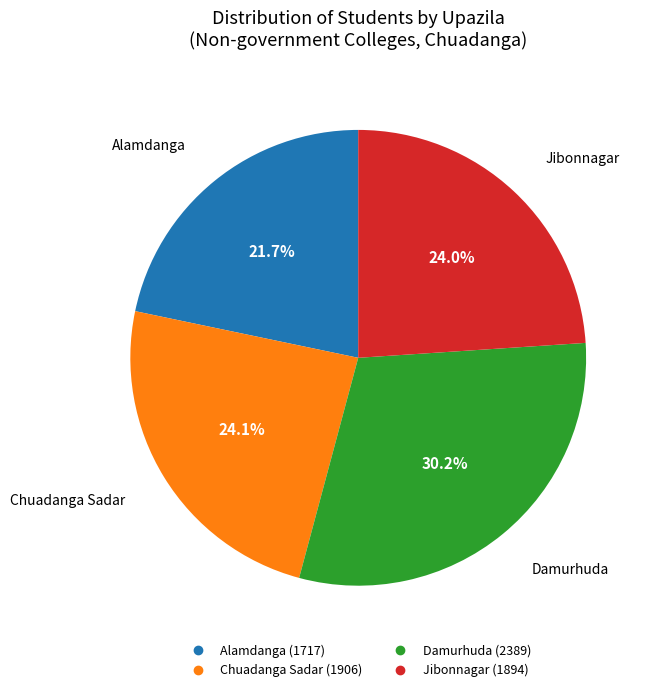

How many segments does this pie chart have?

4